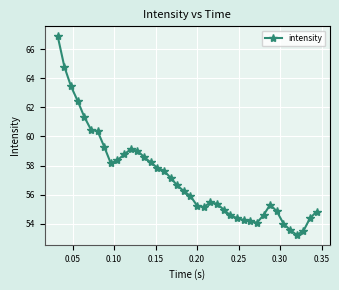

What is the smallest value displayed?

53.2